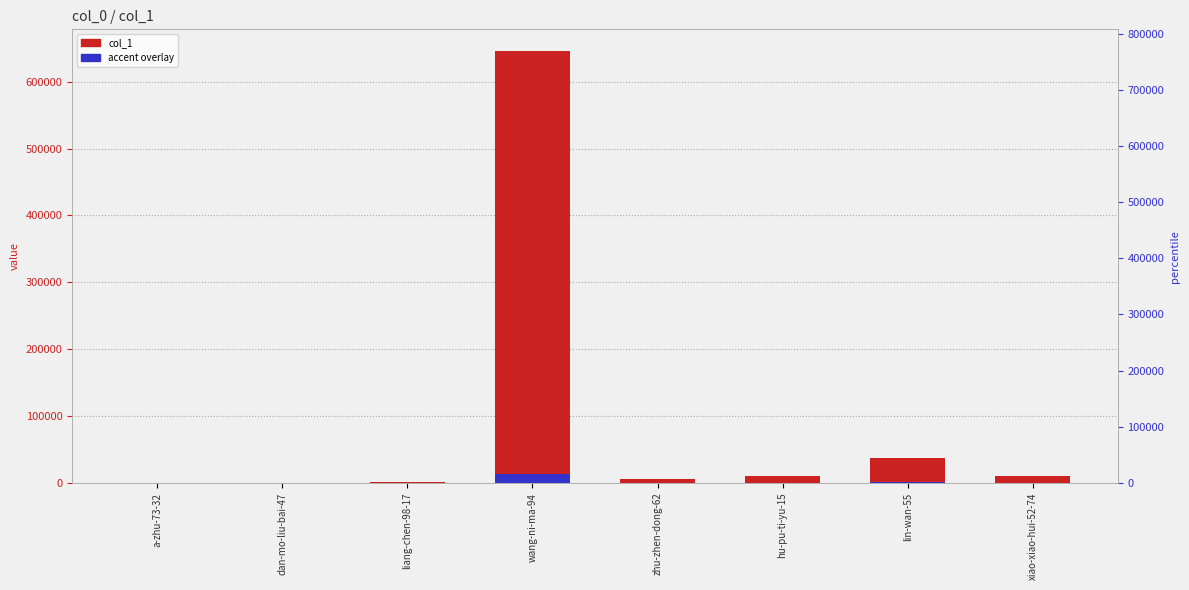

Rank the series by their average value, from lowest to highest.

accent overlay, col_1